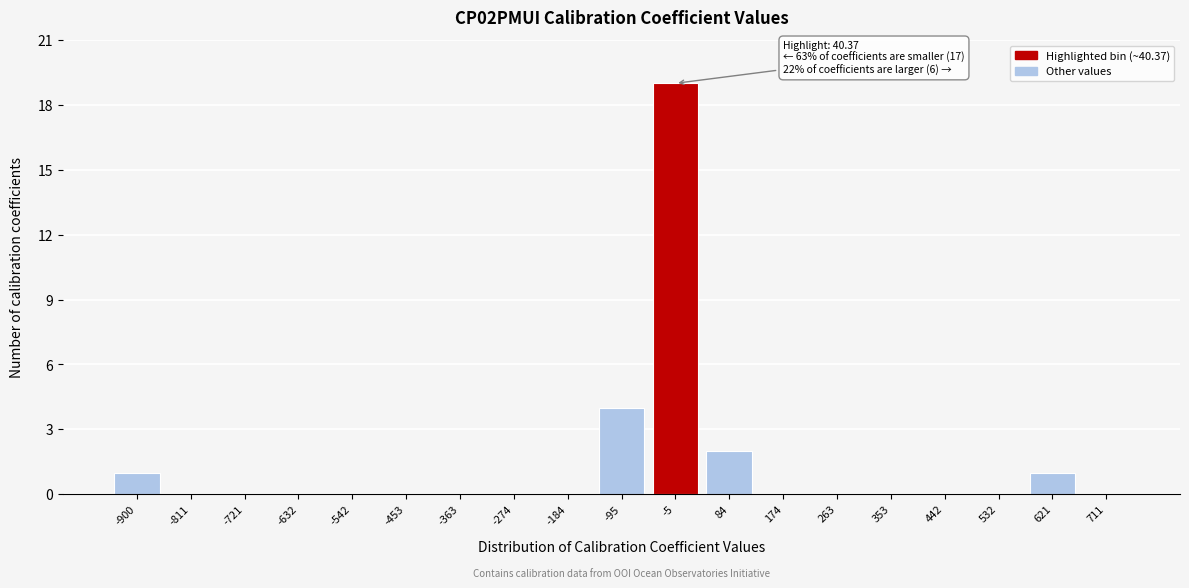

Reading left to right, transcribe all the data shown in this chart.

-900=1	-811=0	-721=0	-632=0	-542=0	-453=0	-363=0	-274=0	-184=0	-95=4	-5=19	84=2	174=0	263=0	353=0	442=0	532=0	621=1	711=0